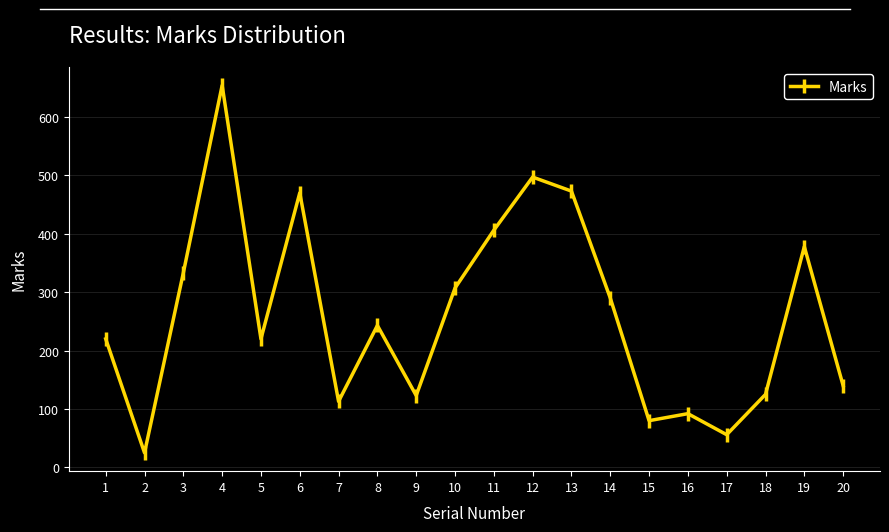

At which category does the chart reach its minimum across all series?

2